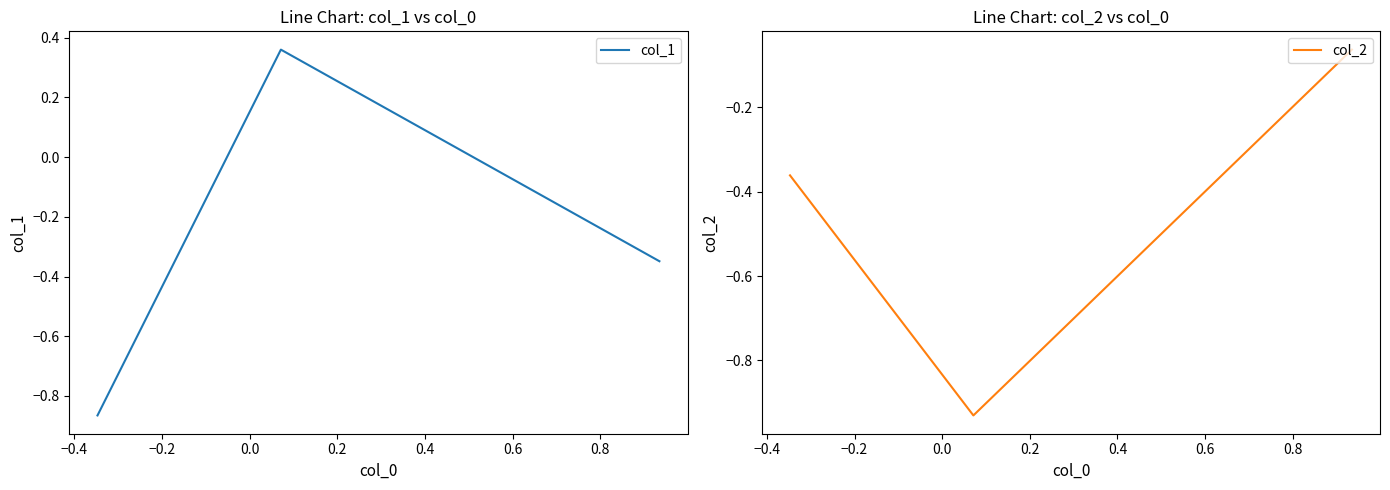

How many values in col_1 are above zero?

1